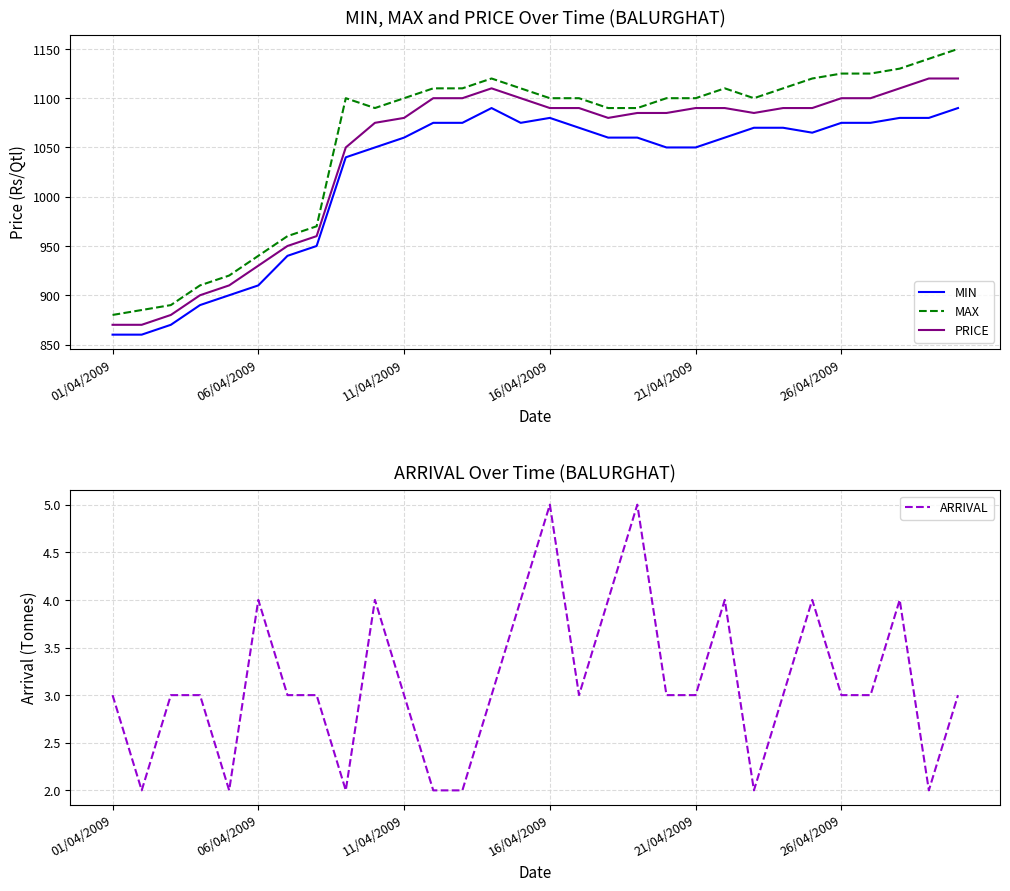

Reading left to right, transcribe all the data shown in this chart.

MIN: 860	860	870	890	900	910	940	950	1040	1050	1060	1075	1075	1090	1075	1080	1070	1060	1060	1050	1050	1060	1070	1070	1065	1075	1075	1080	1080	1090
MAX: 880	885	890	910	920	940	960	970	1100	1090	1100	1110	1110	1120	1110	1100	1100	1090	1090	1100	1100	1110	1100	1110	1120	1125	1125	1130	1140	1150
PRICE: 870	870	880	900	910	930	950	960	1050	1075	1080	1100	1100	1110	1100	1090	1090	1080	1085	1085	1090	1090	1085	1090	1090	1100	1100	1110	1120	1120
ARRIVAL: 3	2	3	3	2	4	3	3	2	4	3	2	2	3	4	5	3	4	5	3	3	4	2	3	4	3	3	4	2	3